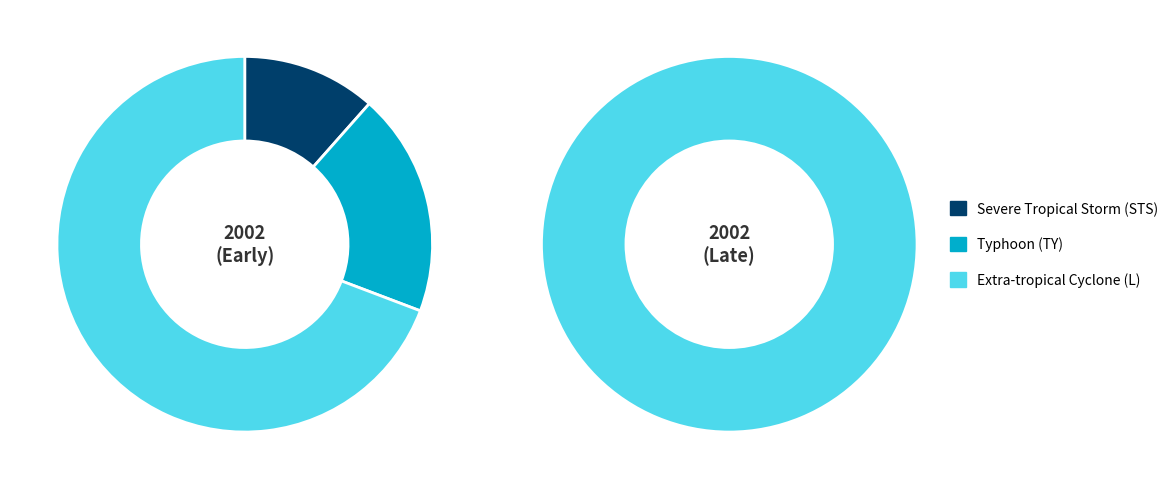

What is the majority slice?

Extra-tropical Cyclone (L)